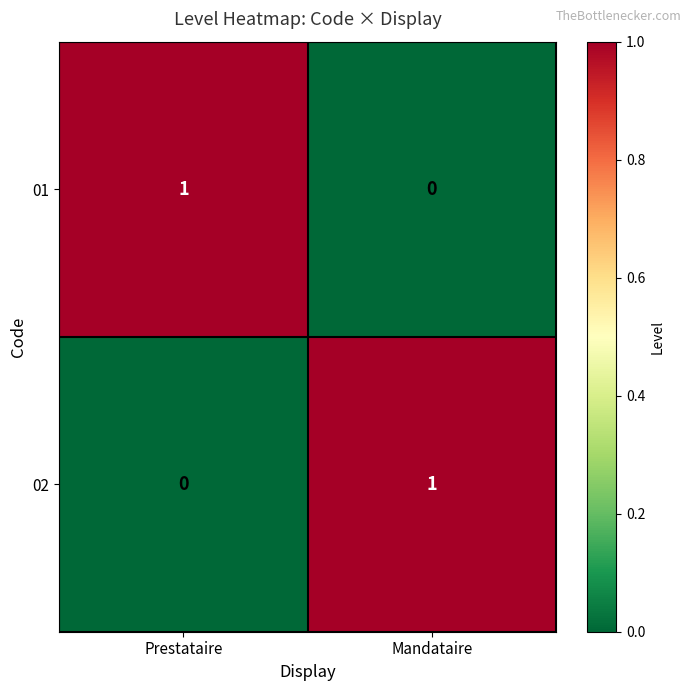

At which label is 02 closest to 0?

Prestataire